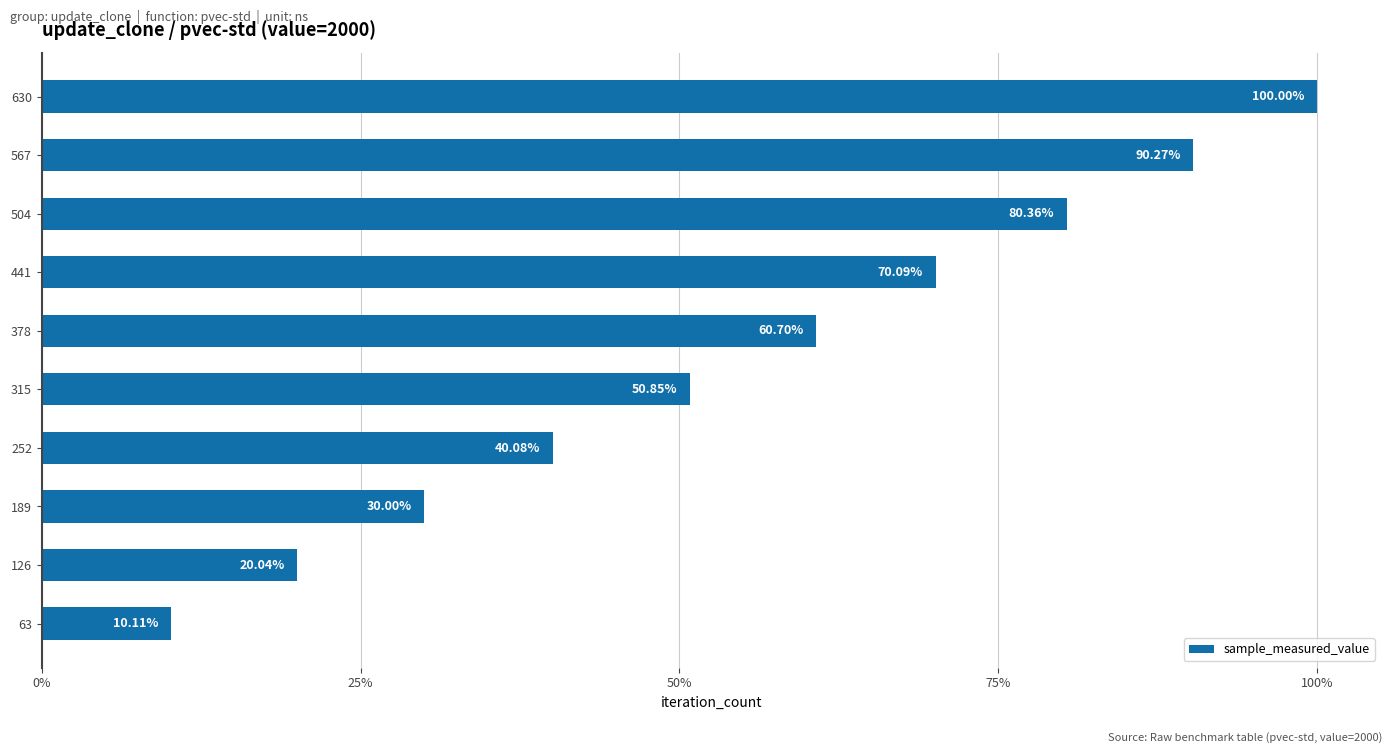

Does the chart contain any negative values?

No